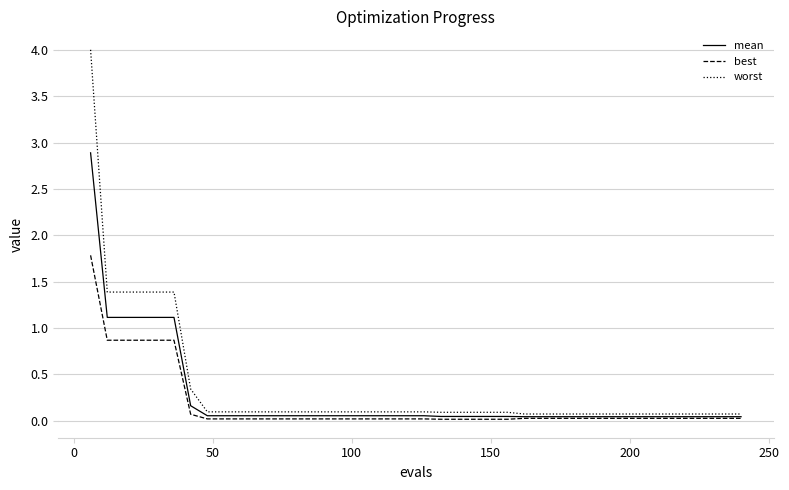

What is the greatest value displayed?

4.0